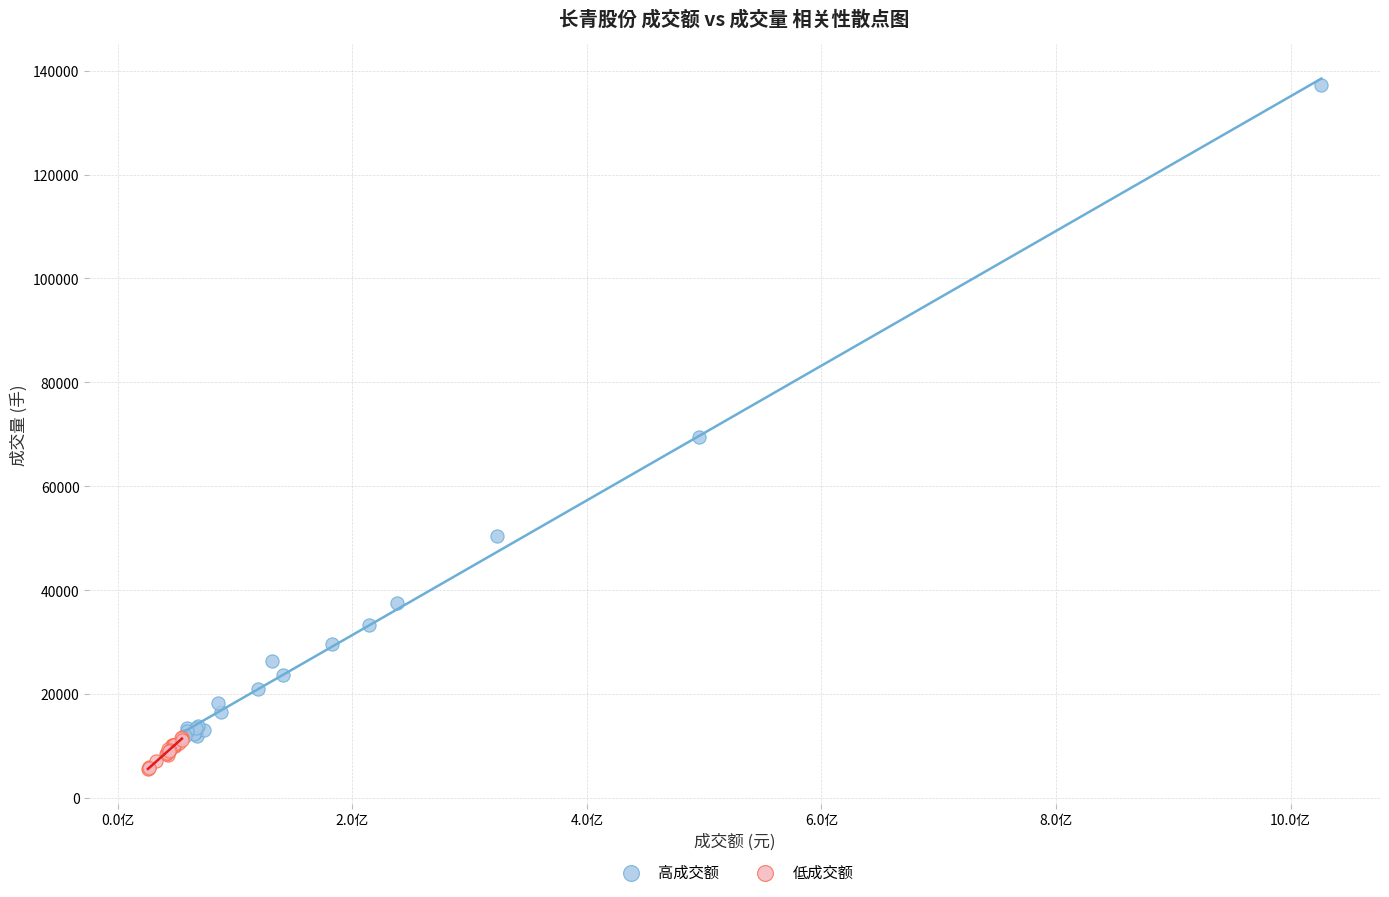

Which series contains the lowest Y value?

低成交额